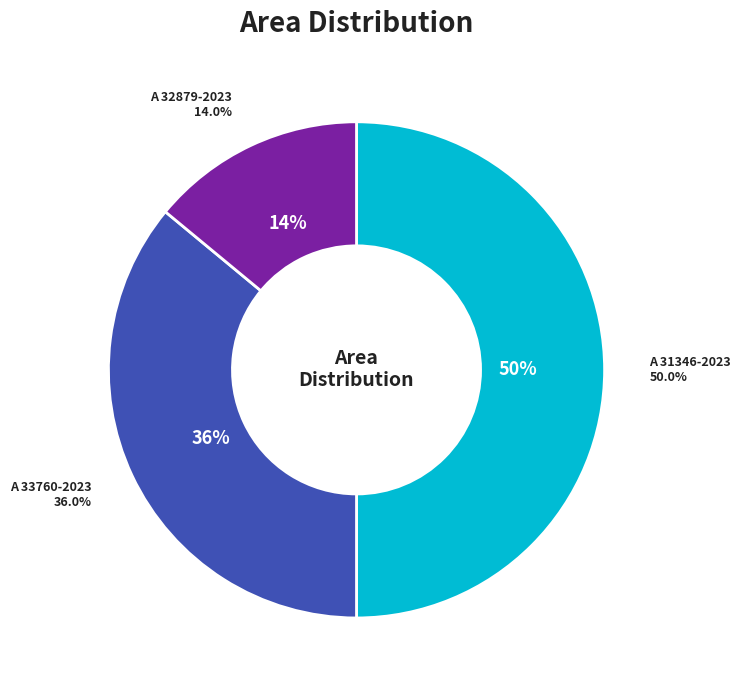

To the nearest percent, what is the combined percentage of A 32879-2023 and A 31346-2023?

64%